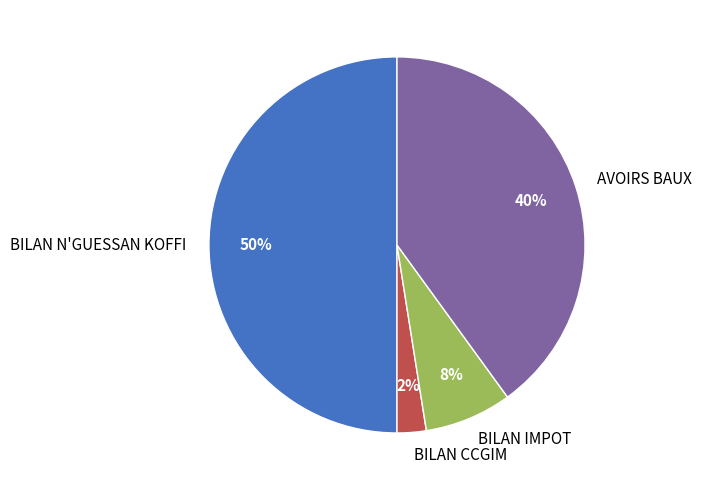

True or false: BILAN CCGIM accounts for 13% of the total.

False